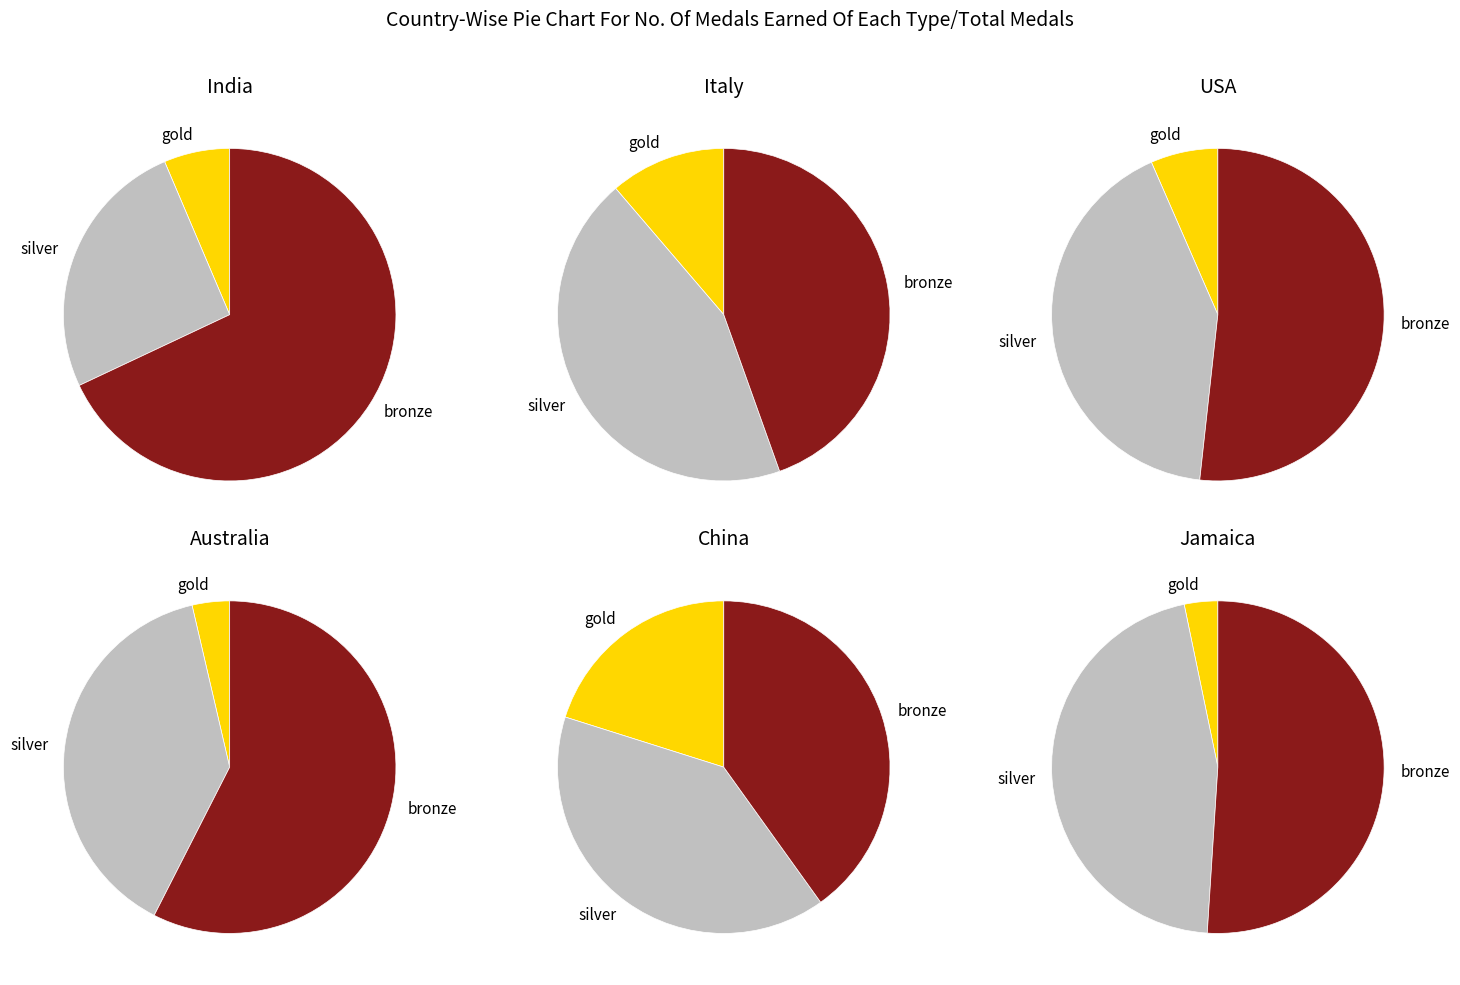

Does 2 represent more than half of the total?

No